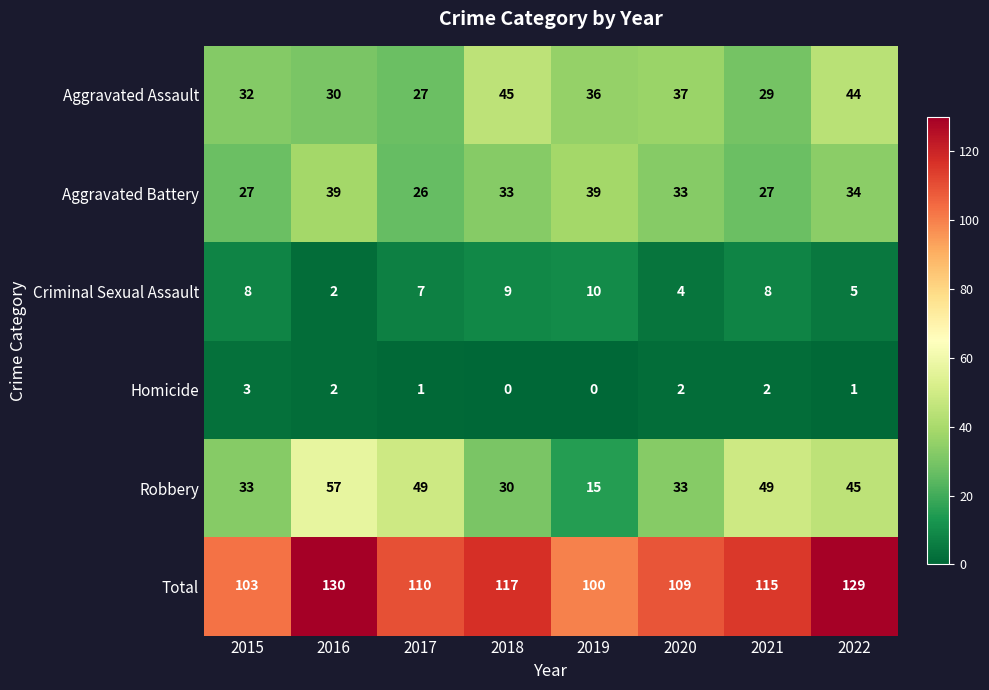

What is the difference between the Criminal Sexual Assault values at 2018 and 2020?

5